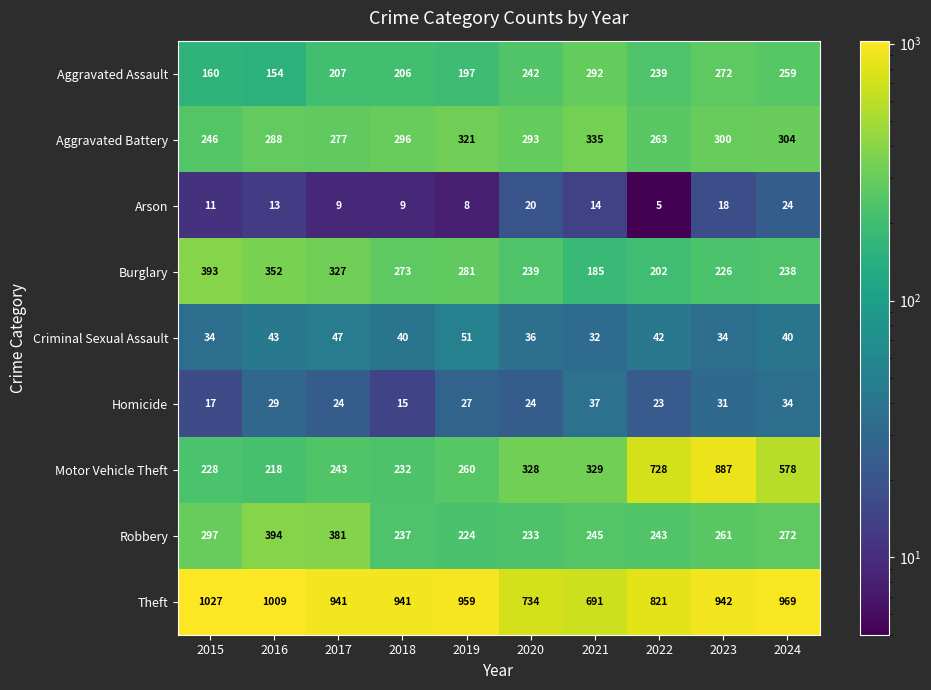

What is the spread (max minus min) of values at 2017?

932